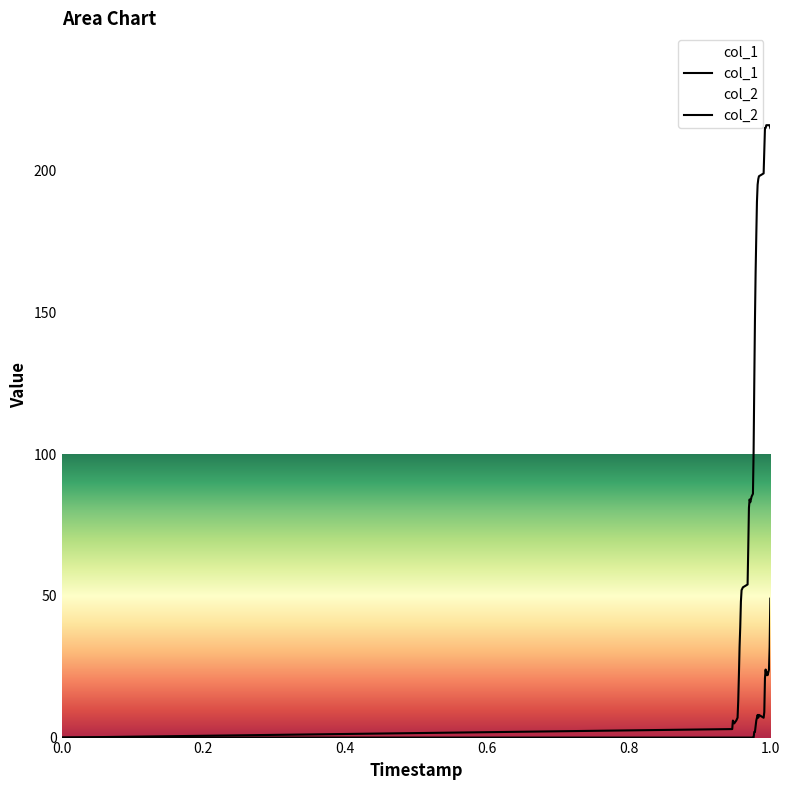

What is the difference between the second highest and minimum values in the col_1 series?

216